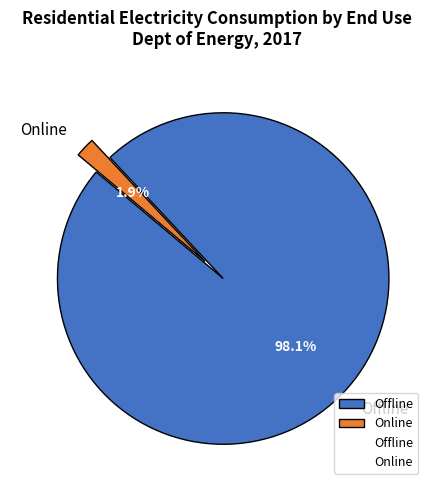

To the nearest percent, what portion does Online represent?

2%